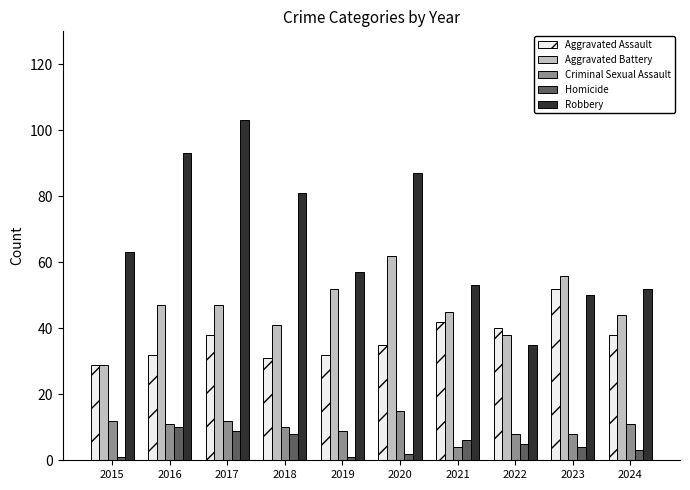

What are all the series names shown in the legend?

Aggravated Assault, Aggravated Battery, Criminal Sexual Assault, Homicide, Robbery